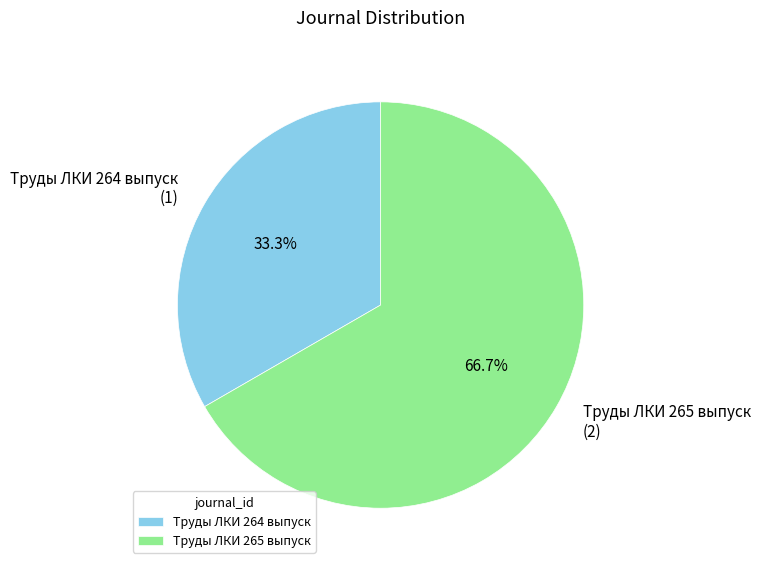

Which has a higher value, Труды ЛКИ 265 выпуск or Труды ЛКИ 264 выпуск?

Труды ЛКИ 265 выпуск